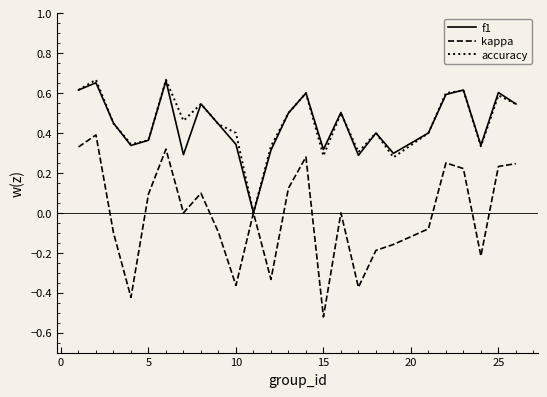

Which series has the largest range (max minus min)?

kappa